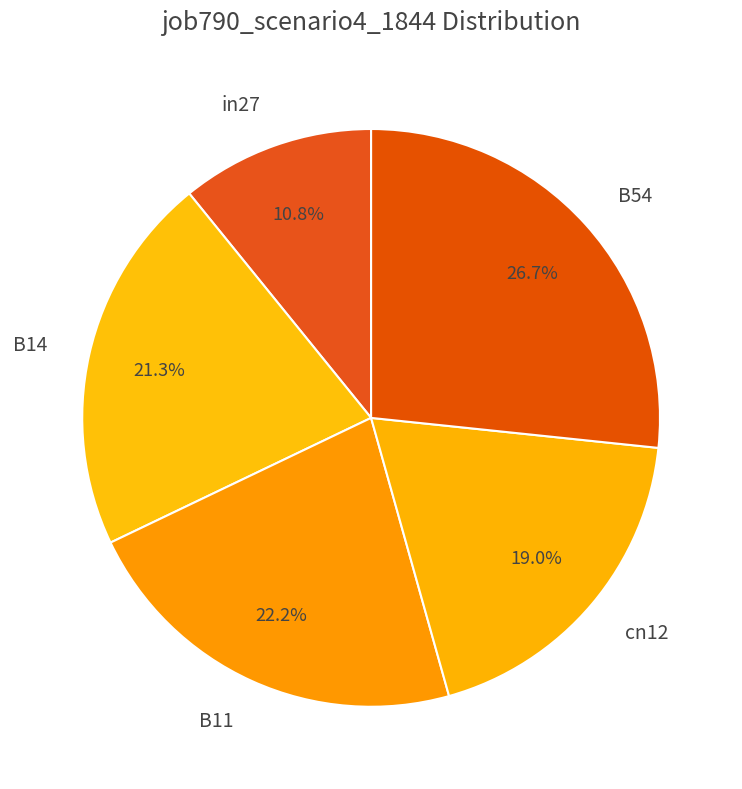

To the nearest percent, what portion does B54 represent?

27%